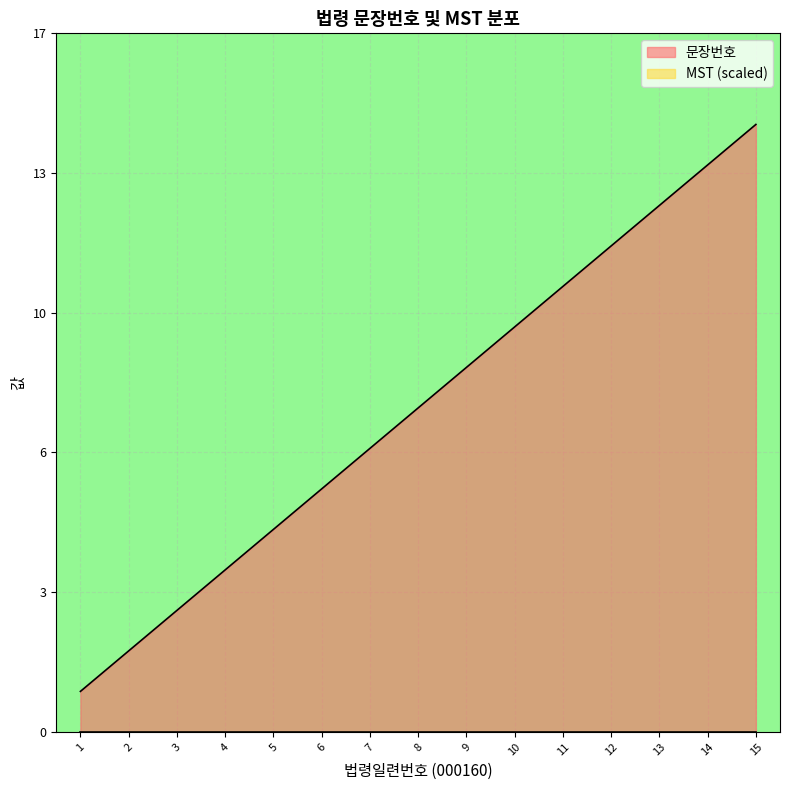

Rank the categories by value from highest to lowest.

15, 14, 13, 12, 11, 10, 9, 8, 7, 6, 5, 4, 3, 2, 1